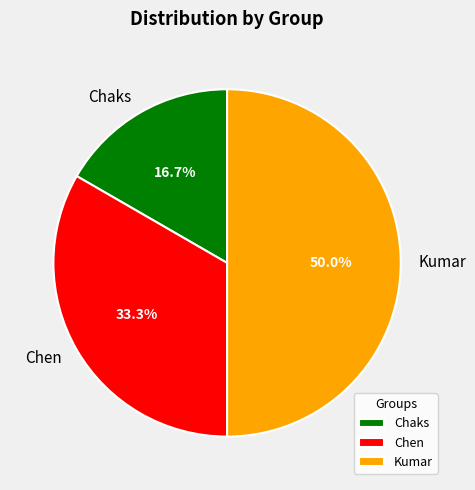

Does Chaks represent more than half of the total?

No